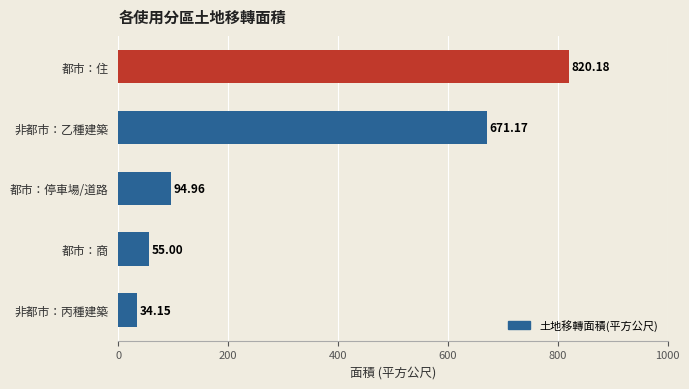

How many values are below 94?

2